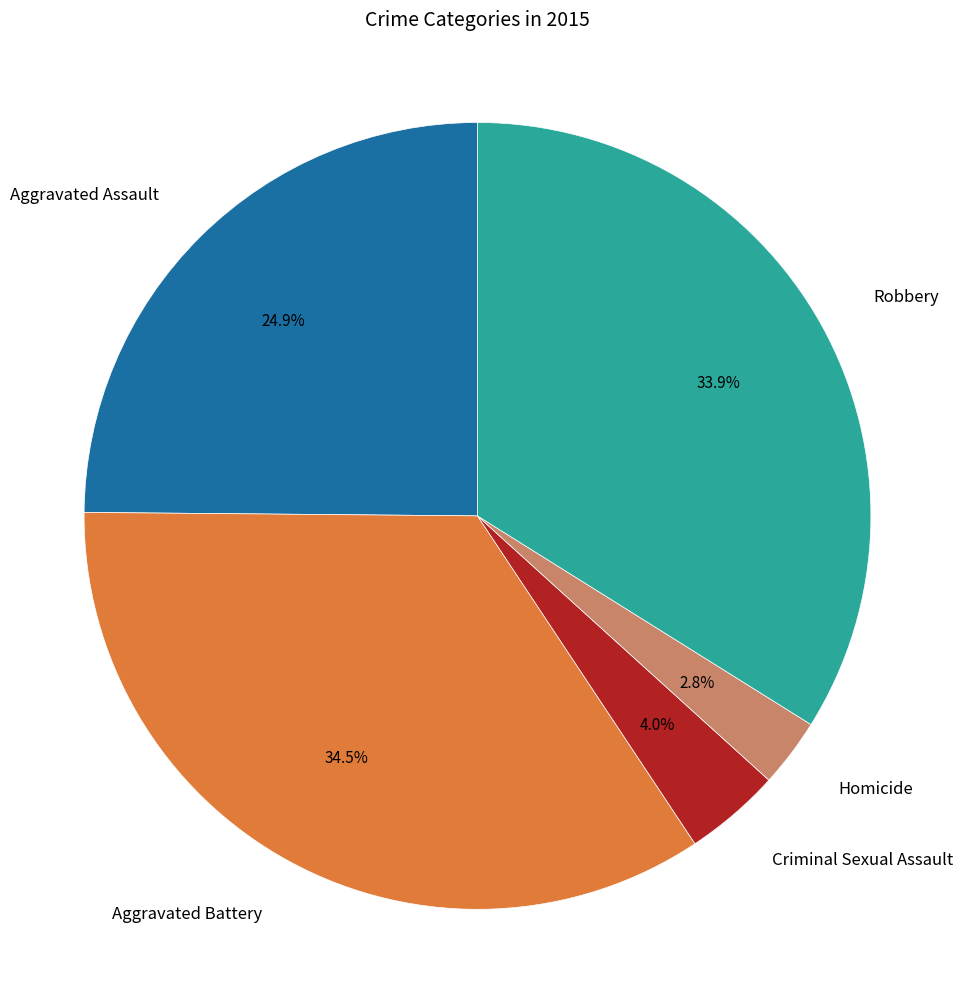

Is there any slice that represents more than half of the pie?

No